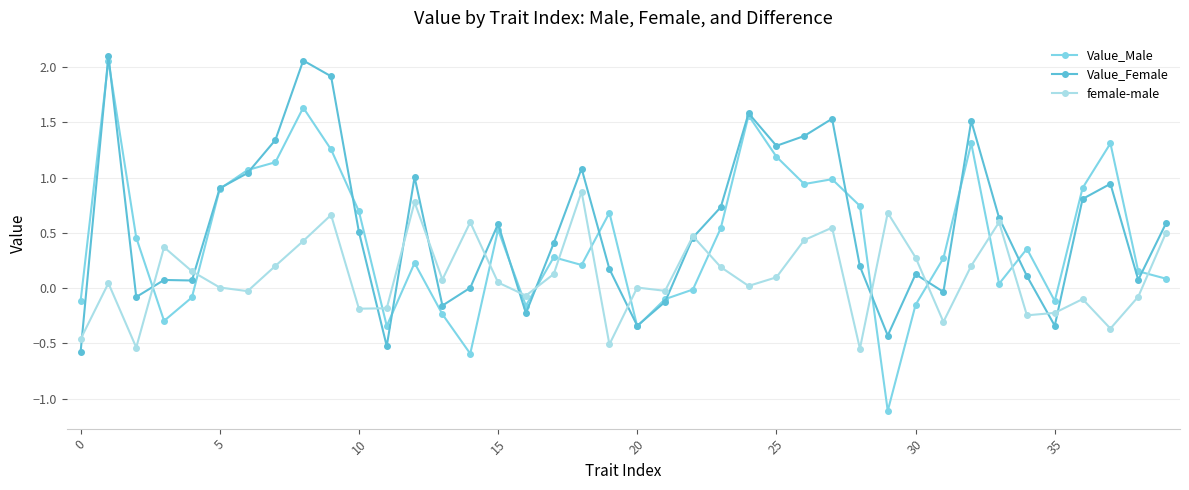

Does the chart display data point markers on the line(s)?

Yes